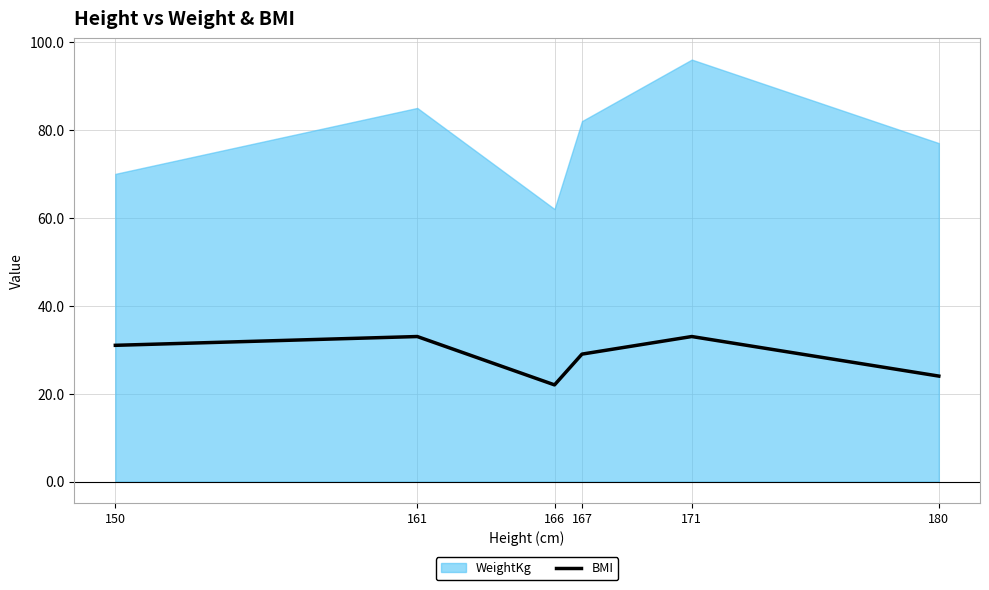

How many data points does each series have?

6